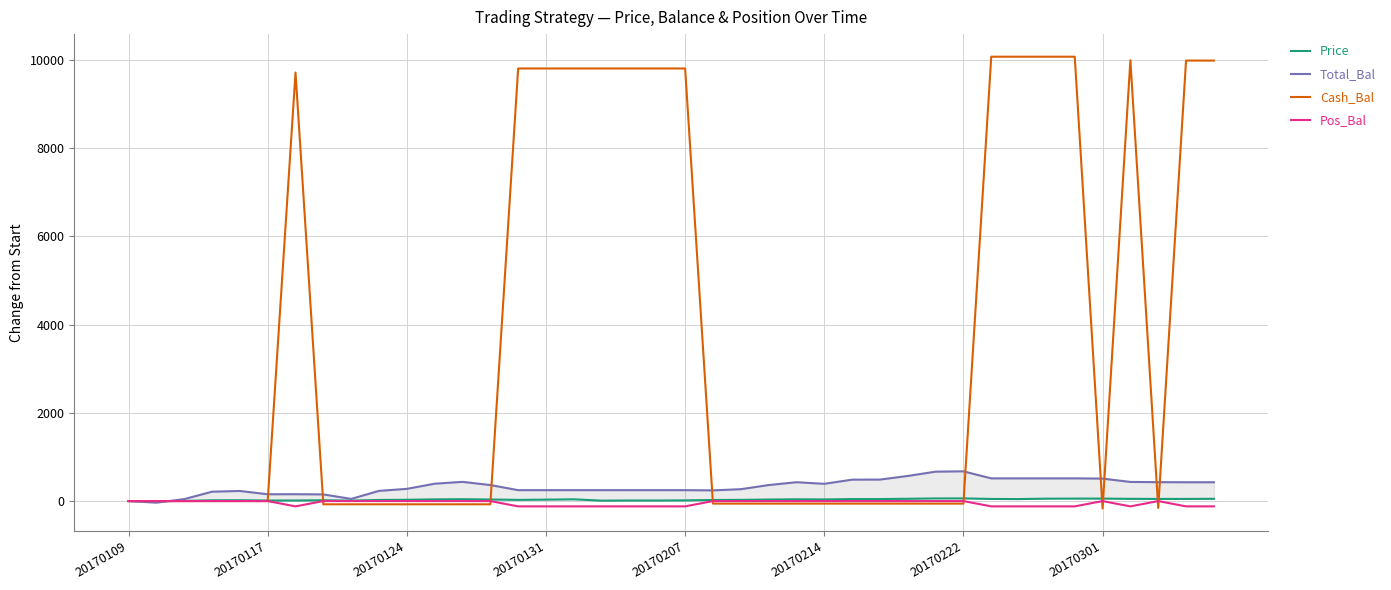

True or false: Cash_Bal has a value of -4559.4 at 20170109.

False